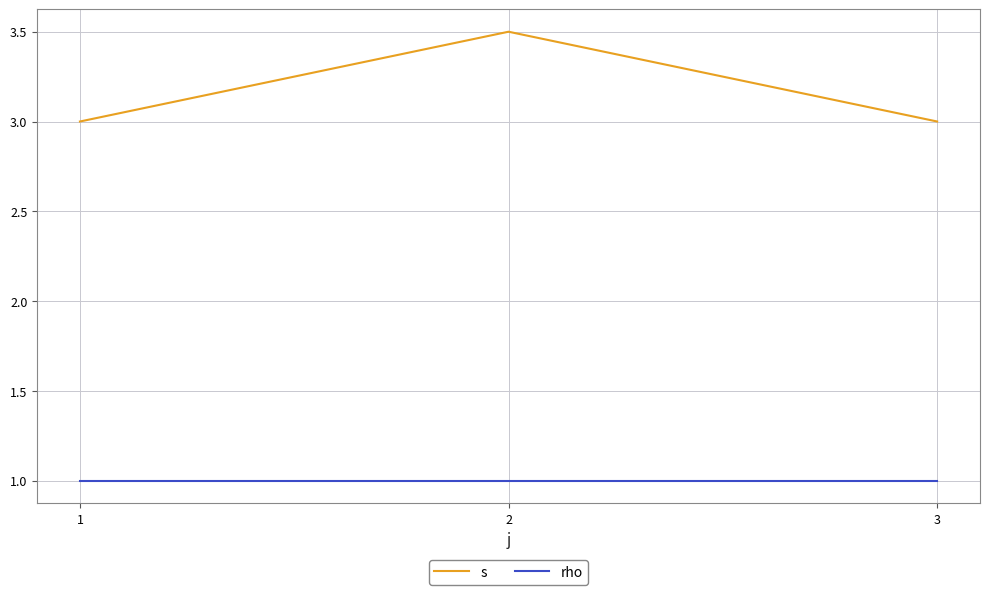

What is the average value of the s series?

3.2